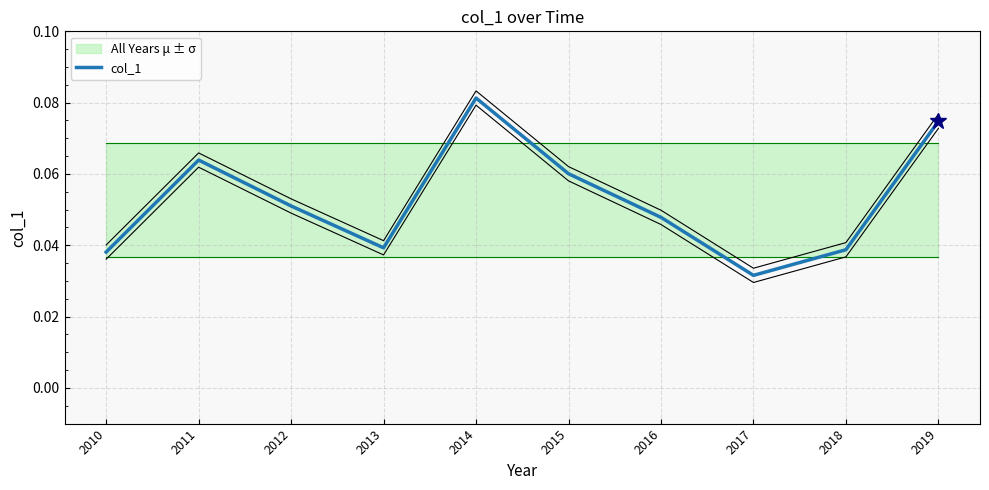

Reading left to right, extract all data points from this chart.

0.0	0.1	0.1	0.0	0.1	0.1	0.0	0.0	0.0	0.1